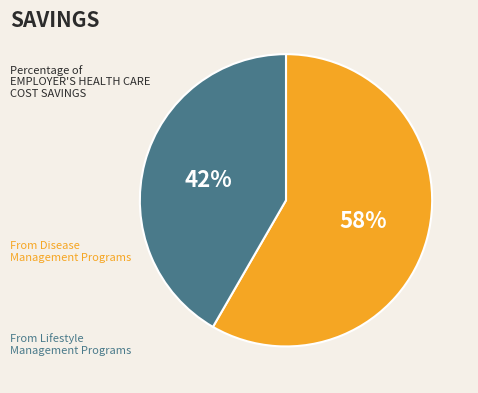

Is there a majority slice in this chart?

Yes